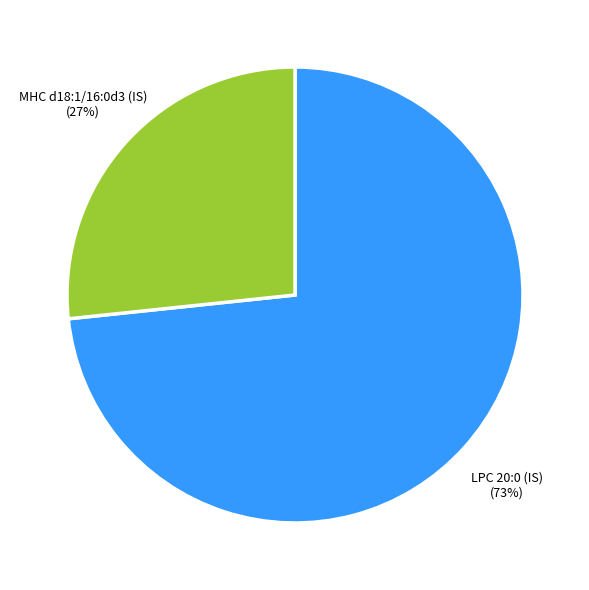

Do LPC 20:0 (IS) and MHC d18:1/16:0d3 (IS) together represent more than half of the pie?

Yes